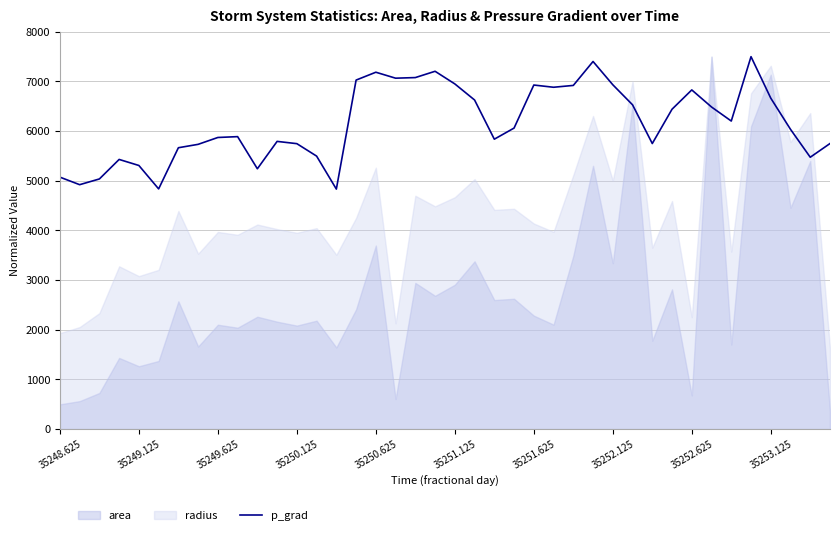

What is the lowest value of the p_grad series?

4832.9